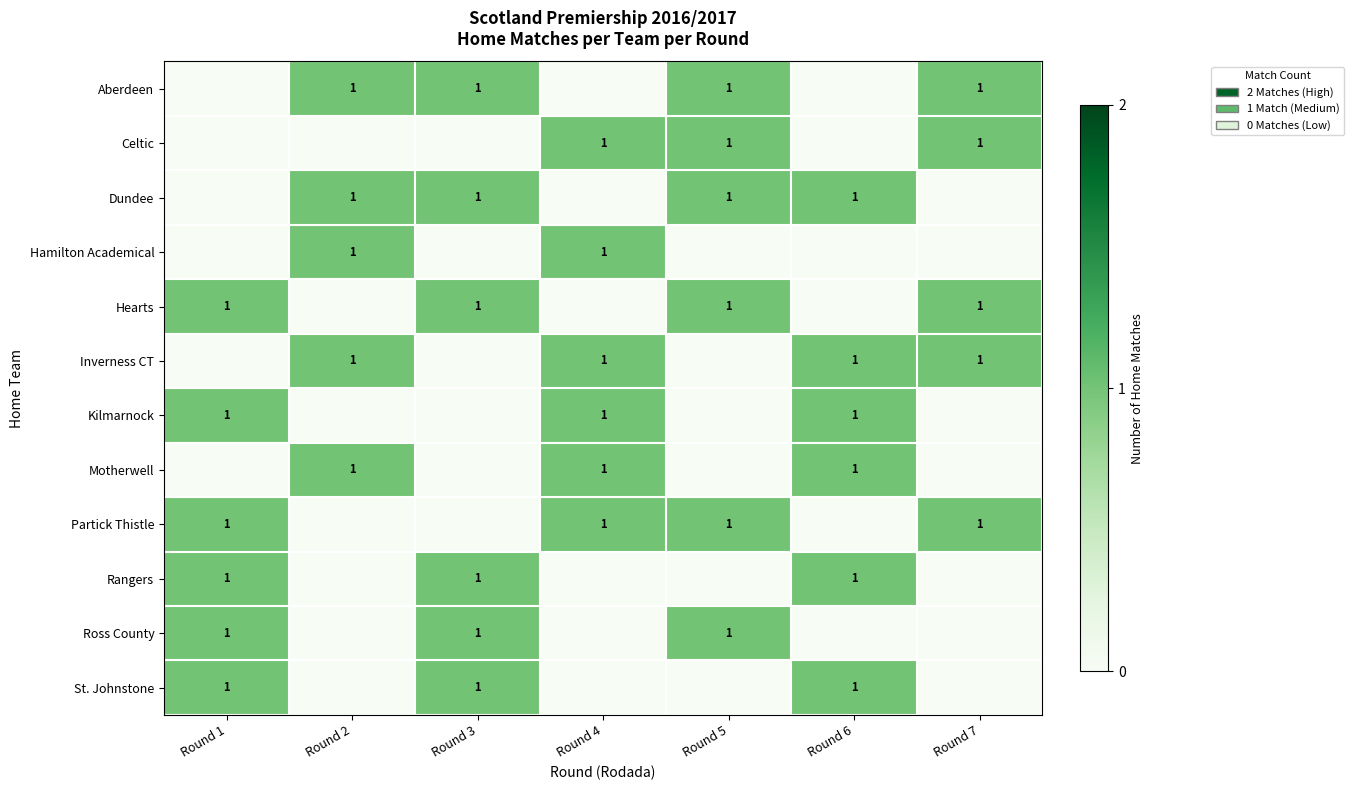

Where is row_2 nearest to the value 0?

Round 1